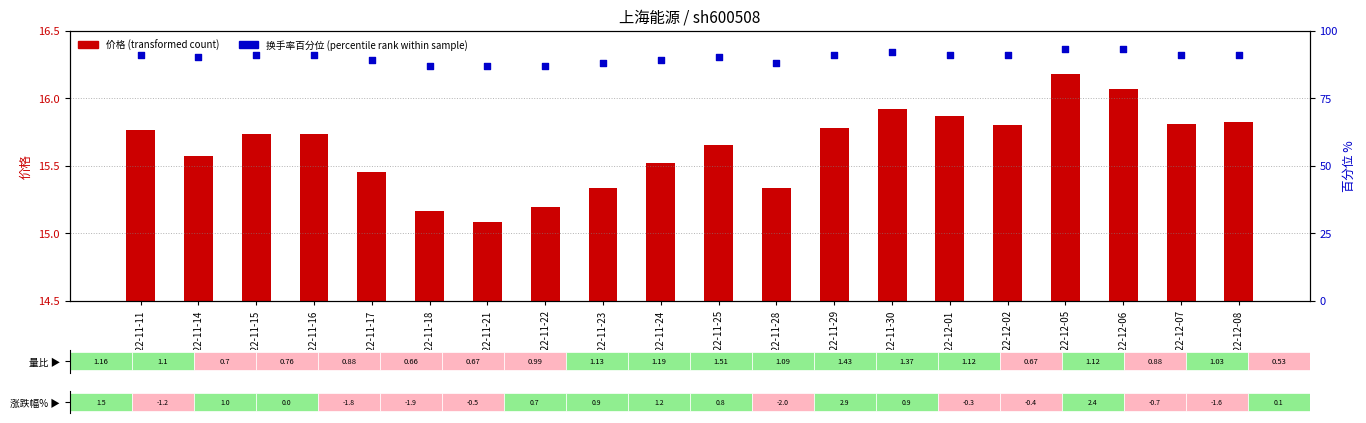

Which series has the largest total across all categories?

换手率百分位 (percentile rank)